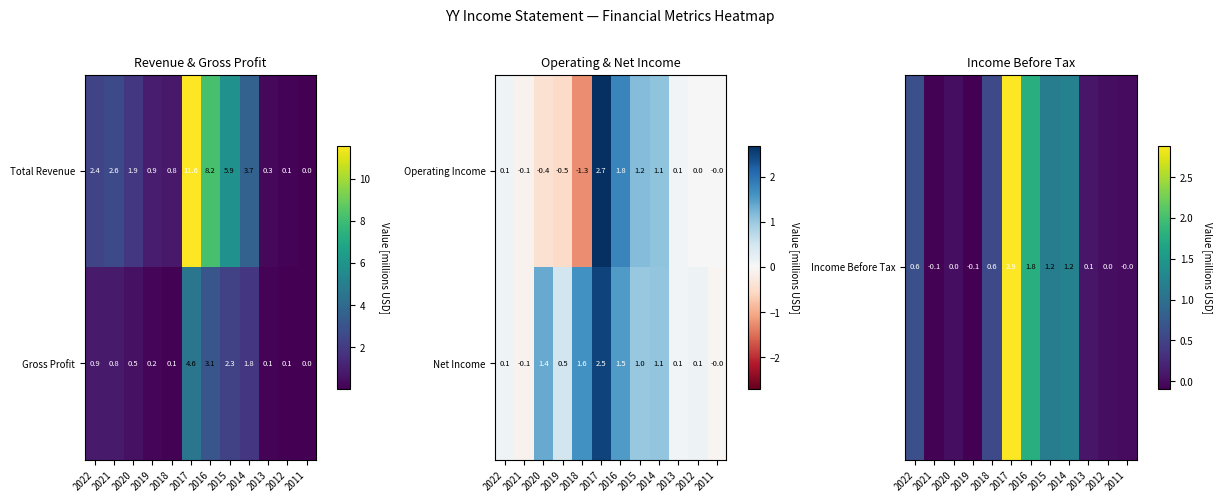

True or false: Net Income has a value of -0.1 at 2021.

True